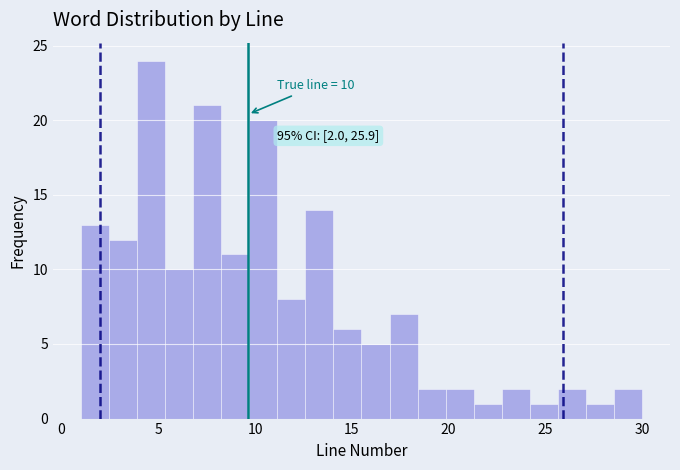

Around what value on the x-axis is the tallest bar? Give the approximate position of its centre, as read against the axis.

4.5